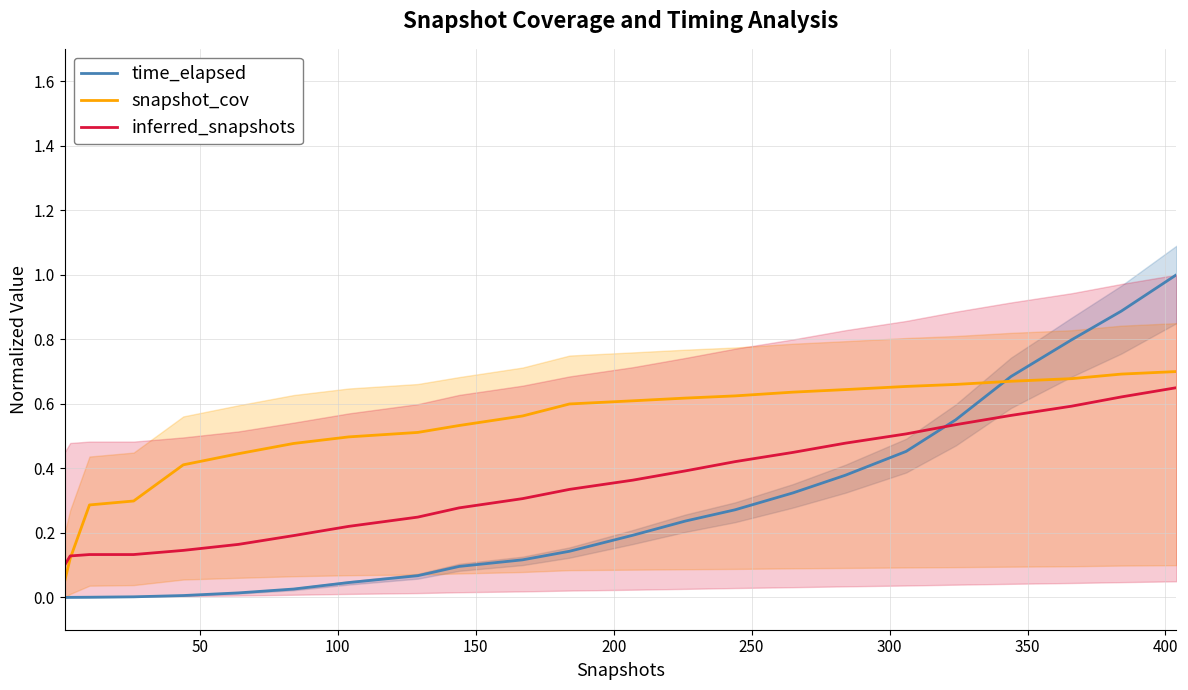

How many intersections are there between inferred_snapshots and time_elapsed?

1